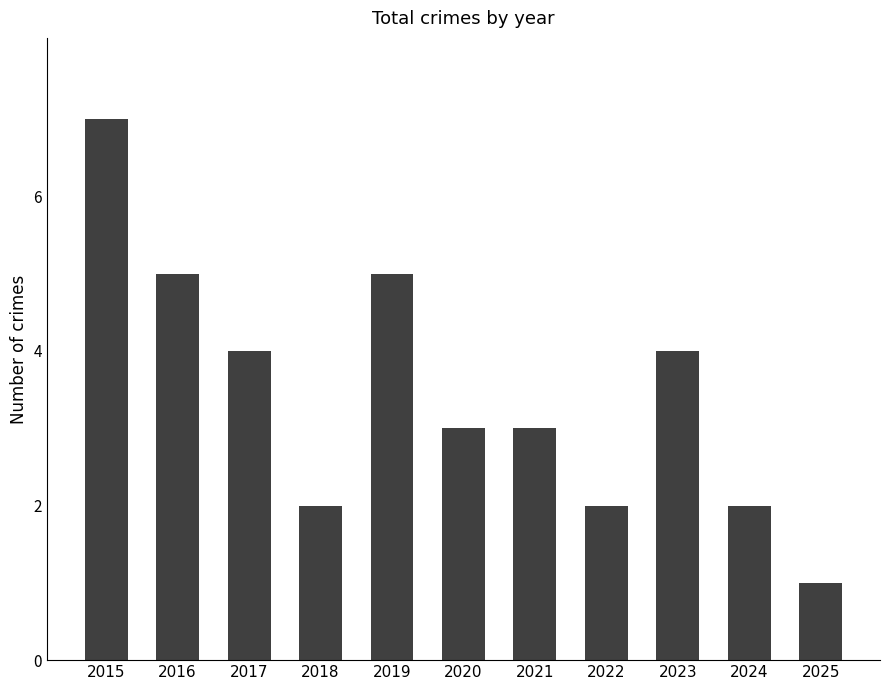

Count the number of categories in the chart.

11